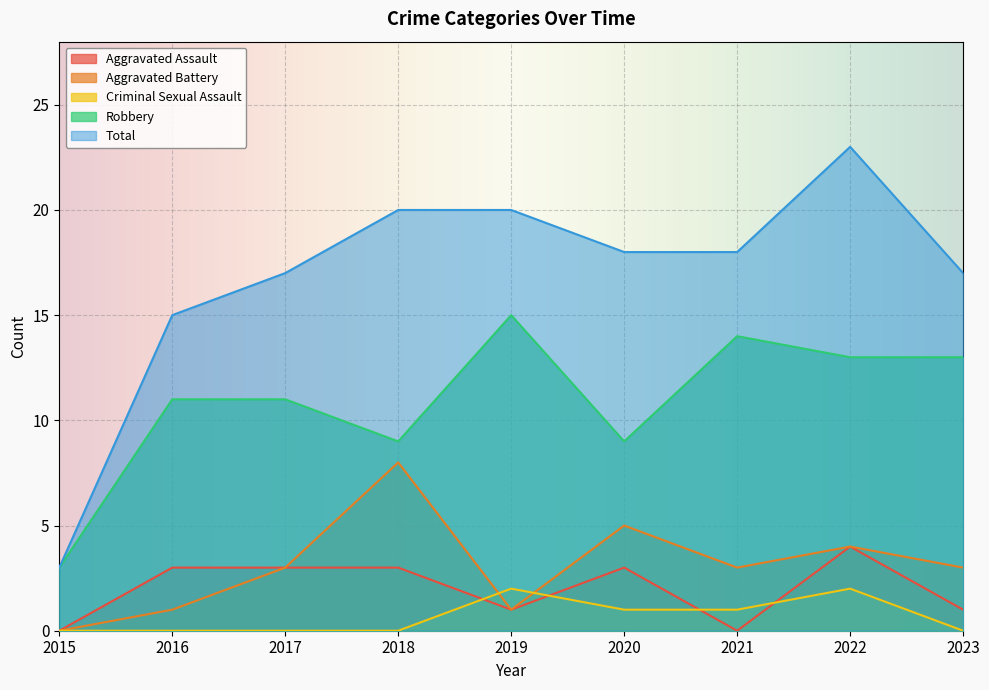

True or false: Total has more than 1 points higher than both neighbors.

False